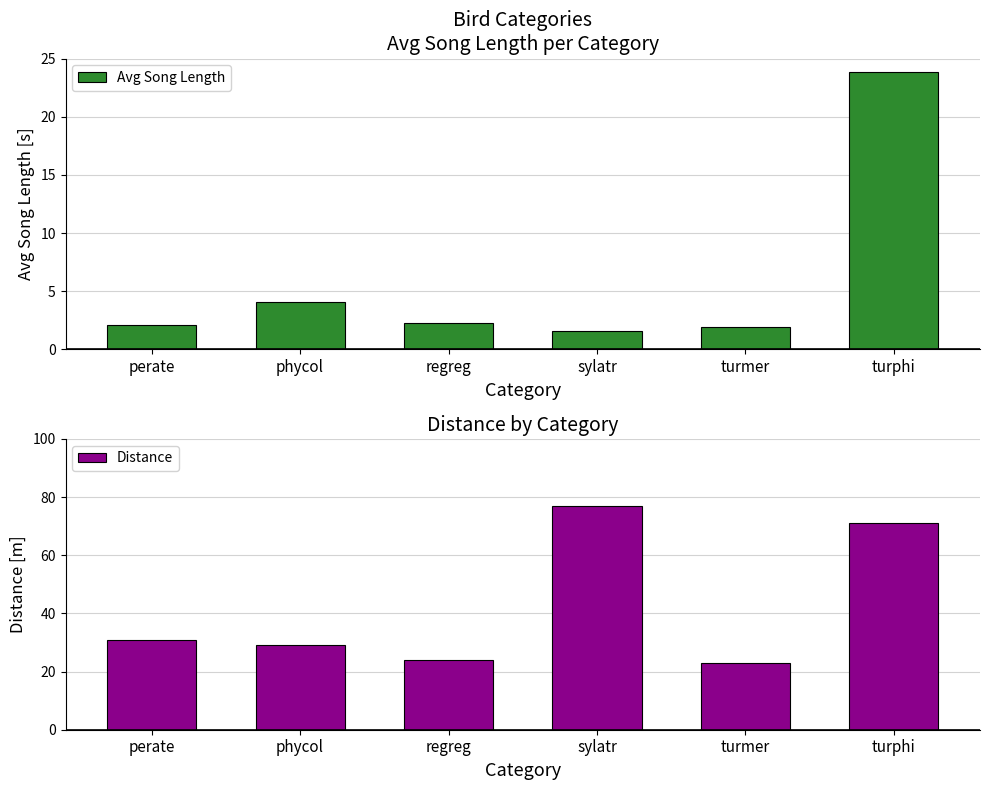

The value of Distance at regreg is 10.0. True or false?

False